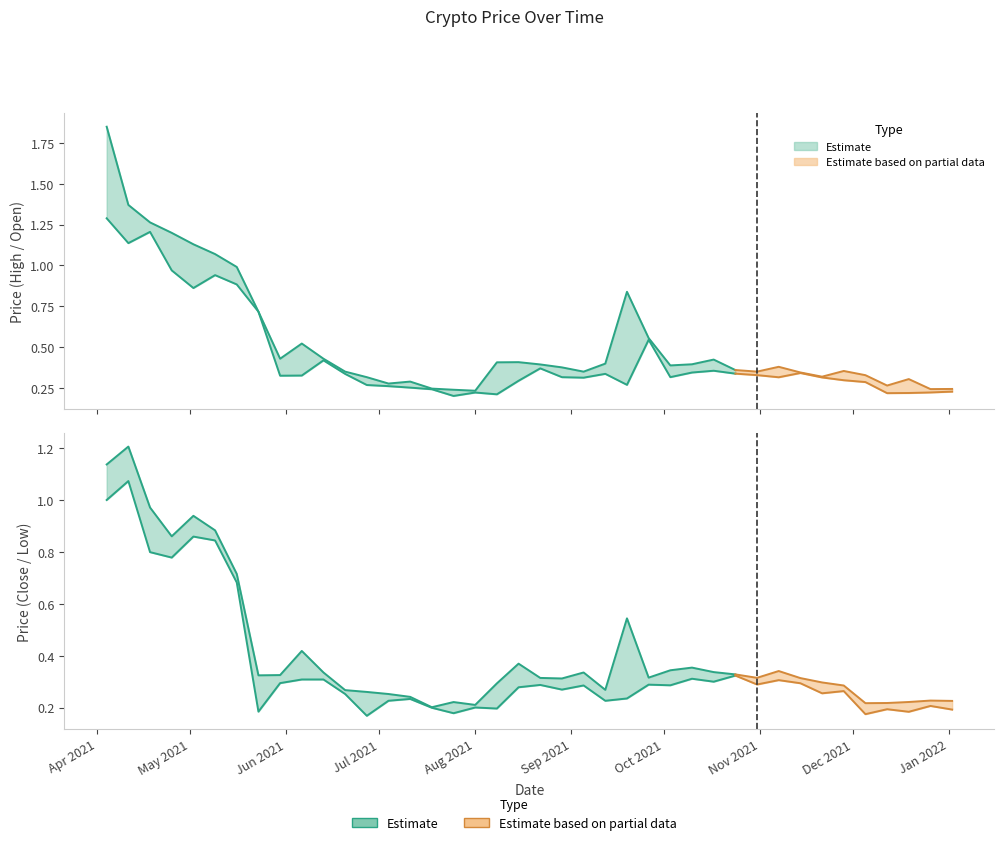

Reading left to right, list all the values displayed in this chart.

High: 1.9	1.4	1.3	1.2	1.1	1.1	1.0	0.7	0.4	0.5	0.4	0.3	0.3	0.3	0.3	0.2	0.2	0.2	0.4	0.4	0.4	0.4	0.3	0.4	0.8	0.6	0.4	0.4	0.4	0.4	0.3	0.4	0.3	0.3	0.4	0.3	0.3	0.3	0.2	0.2
Open: 1.3	1.1	1.2	1.0	0.9	0.9	0.9	0.7	0.3	0.3	0.4	0.3	0.3	0.3	0.3	0.2	0.2	0.2	0.2	0.3	0.4	0.3	0.3	0.3	0.3	0.5	0.3	0.3	0.4	0.3	0.3	0.3	0.3	0.3	0.3	0.3	0.2	0.2	0.2	0.2
Close: 1.1	1.2	1.0	0.9	0.9	0.9	0.7	0.3	0.3	0.4	0.3	0.3	0.3	0.3	0.2	0.2	0.2	0.2	0.3	0.4	0.3	0.3	0.3	0.3	0.5	0.3	0.3	0.4	0.3	0.3	0.3	0.3	0.3	0.3	0.3	0.2	0.2	0.2	0.2	0.2
Low: 1.0	1.1	0.8	0.8	0.9	0.8	0.7	0.2	0.3	0.3	0.3	0.3	0.2	0.2	0.2	0.2	0.2	0.2	0.2	0.3	0.3	0.3	0.3	0.2	0.2	0.3	0.3	0.3	0.3	0.3	0.3	0.3	0.3	0.3	0.3	0.2	0.2	0.2	0.2	0.2